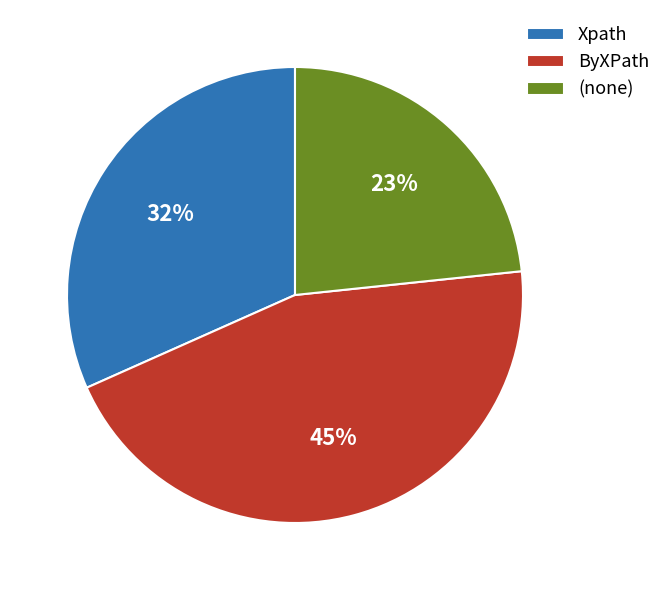

Is there a majority slice in this chart?

No